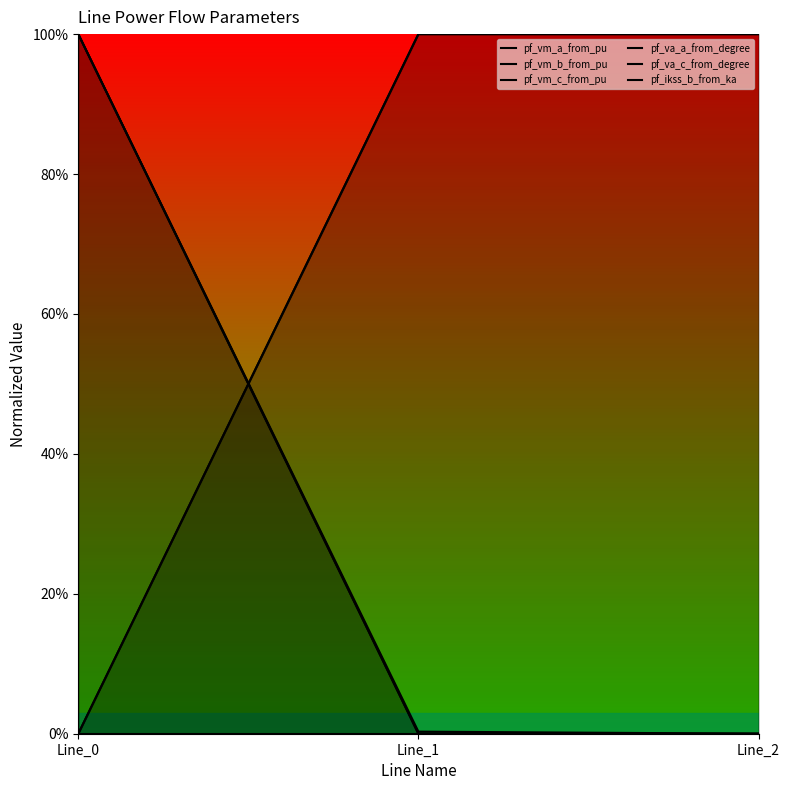

Which series has the widest spread of values?

pf_vm_a_from_pu